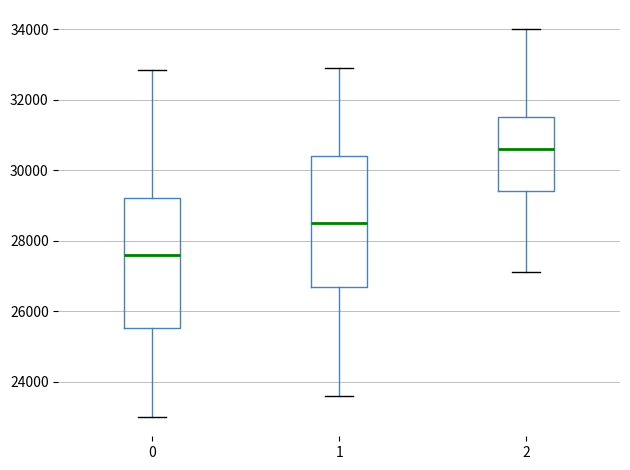

Reading left to right, transcribe this box plot: for each box, give where its median line is, the range the box spans, and where its two whiskers end, as read against the y-axis. The values are not printed on the chart, so give them approximately, as read against the axis.

0: median 27600, box 25600 to 29200, whiskers 23000 to 32800
1: median 28600, box 26600 to 30400, whiskers 23600 to 33000
2: median 30600, box 29400 to 31600, whiskers 27200 to 34000